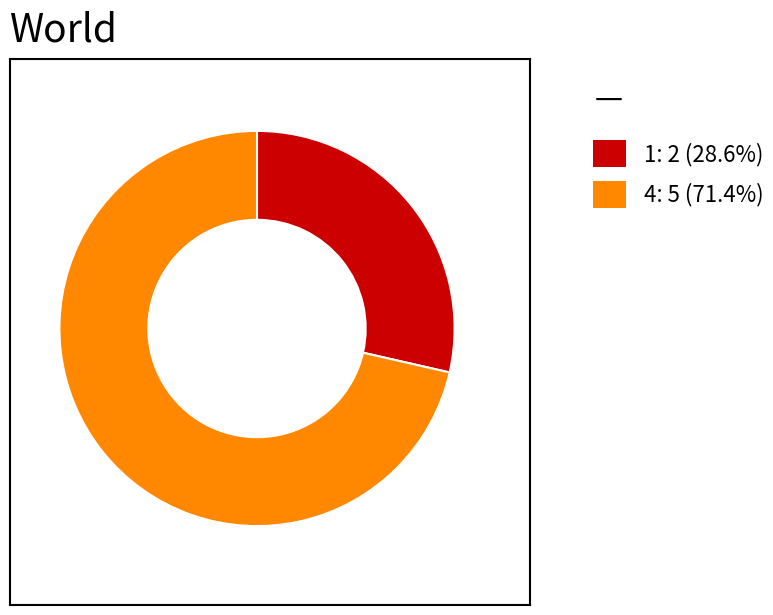

How many segments does this pie chart have?

2